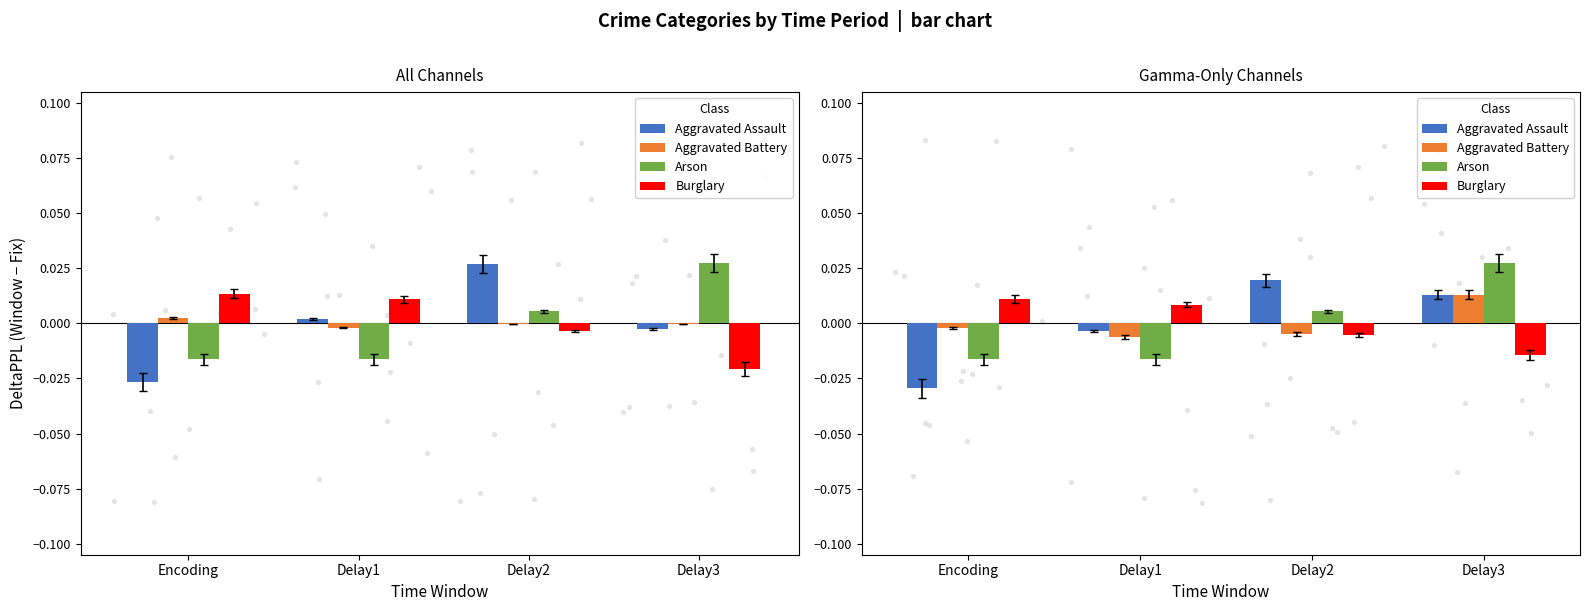

What are all the series names shown in the legend?

Aggravated Assault, Aggravated Battery, Arson, Burglary